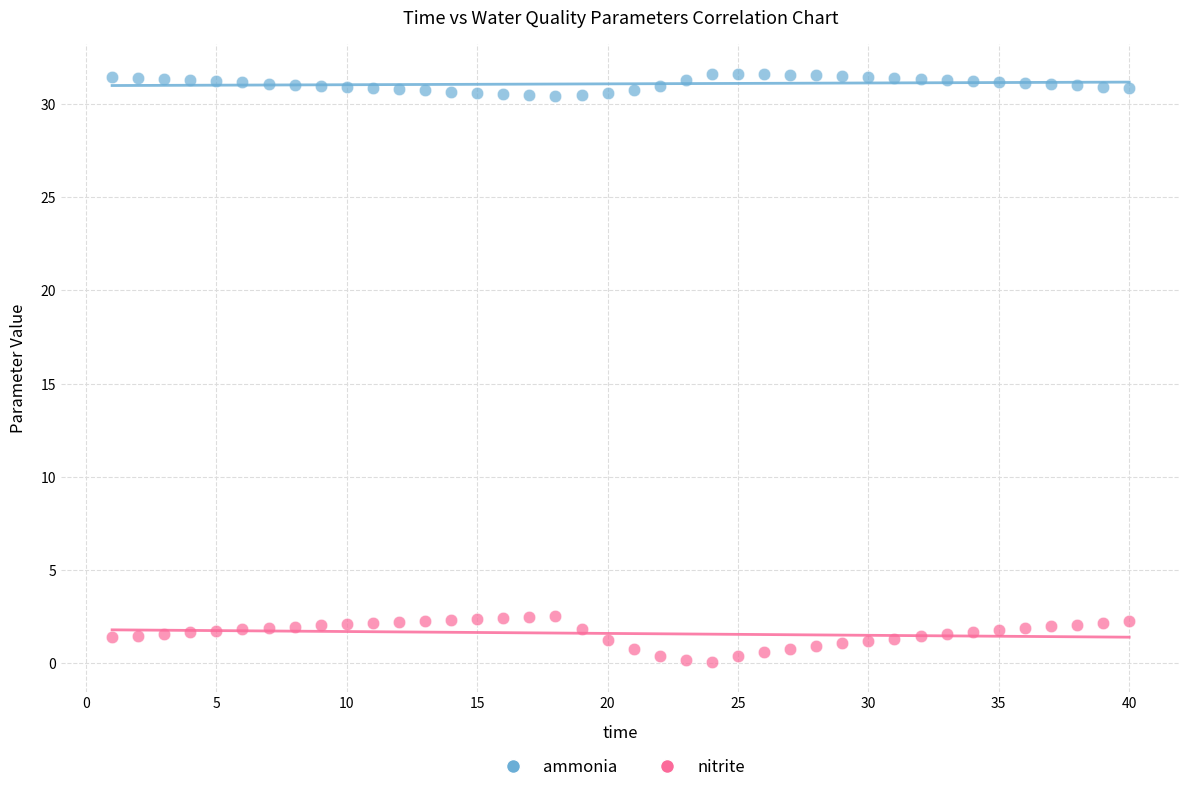

Which series reaches the minimum Y coordinate?

nitrite